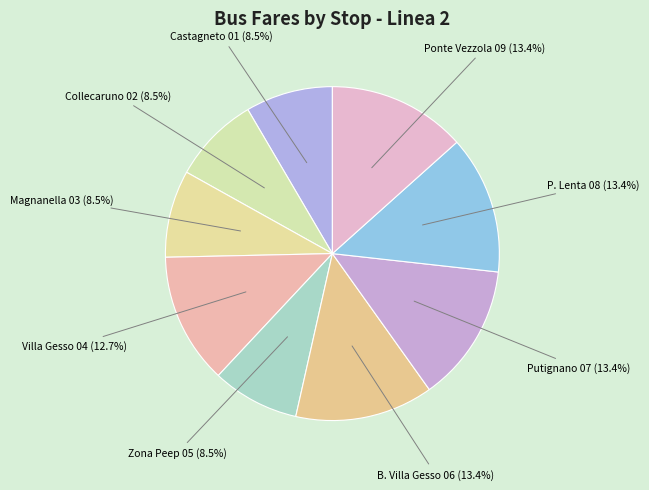

How many segments does this pie chart have?

9